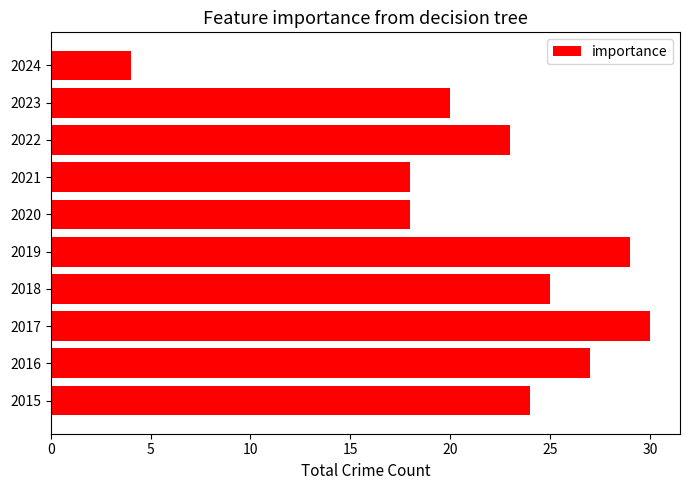

Reading top to bottom, transcribe all the data shown in this chart.

4	20	23	18	18	29	25	30	27	24